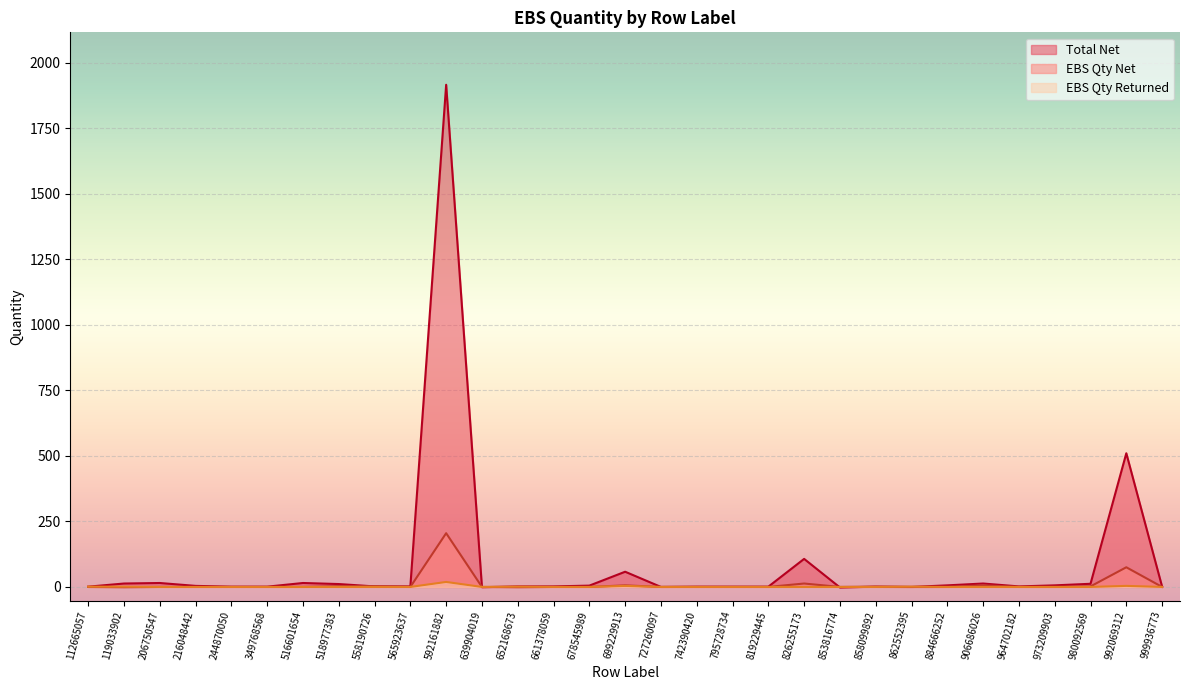

Rank the categories by Total Net value from lowest to highest.

853816774, 639904019, 727260097, 862552395, 112665057, 244870050, 349768568, 742390420, 795728734, 819229445, 858099892, 999936773, 558190726, 565923637, 652168673, 661378059, 964702182, 216048442, 678545989, 884666252, 973209903, 518977383, 980092569, 119033902, 906686026, 206750547, 516601654, 699229913, 826255173, 992069312, 592161882